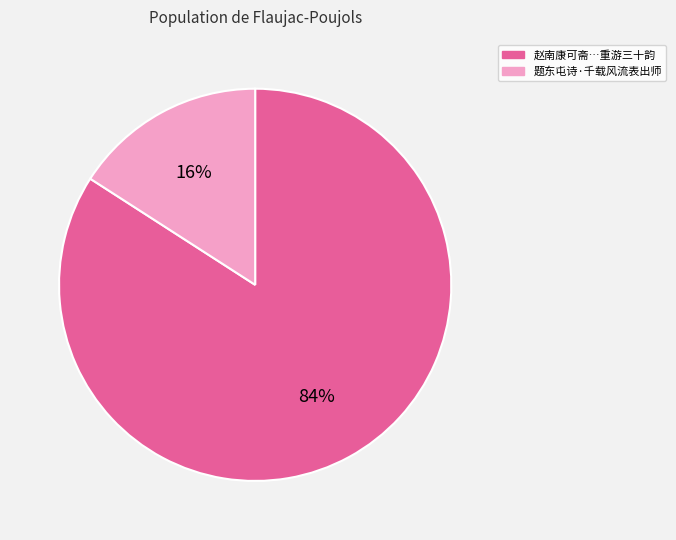

Is there a majority slice in this chart?

Yes